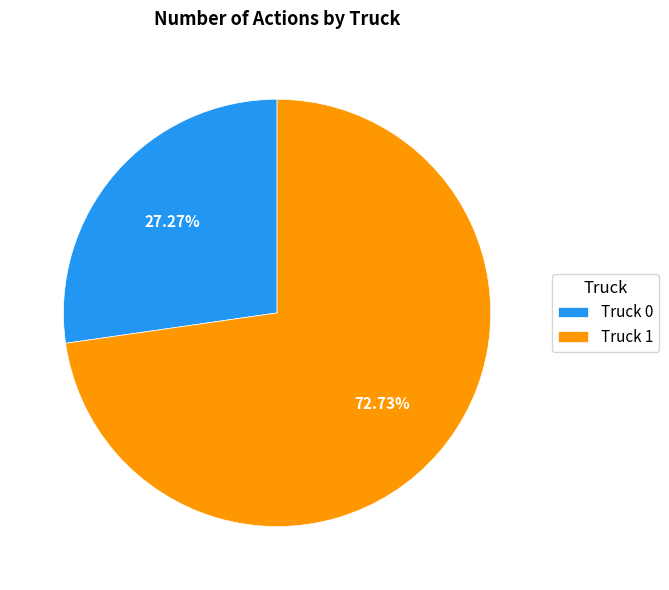

Rank the categories by value from highest to lowest.

Truck 1, Truck 0